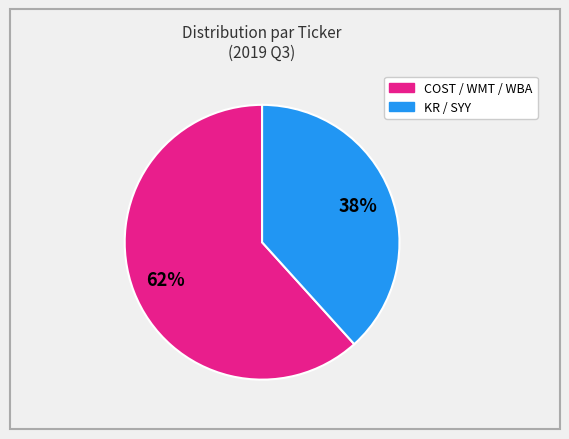

Does any single category account for the majority?

Yes